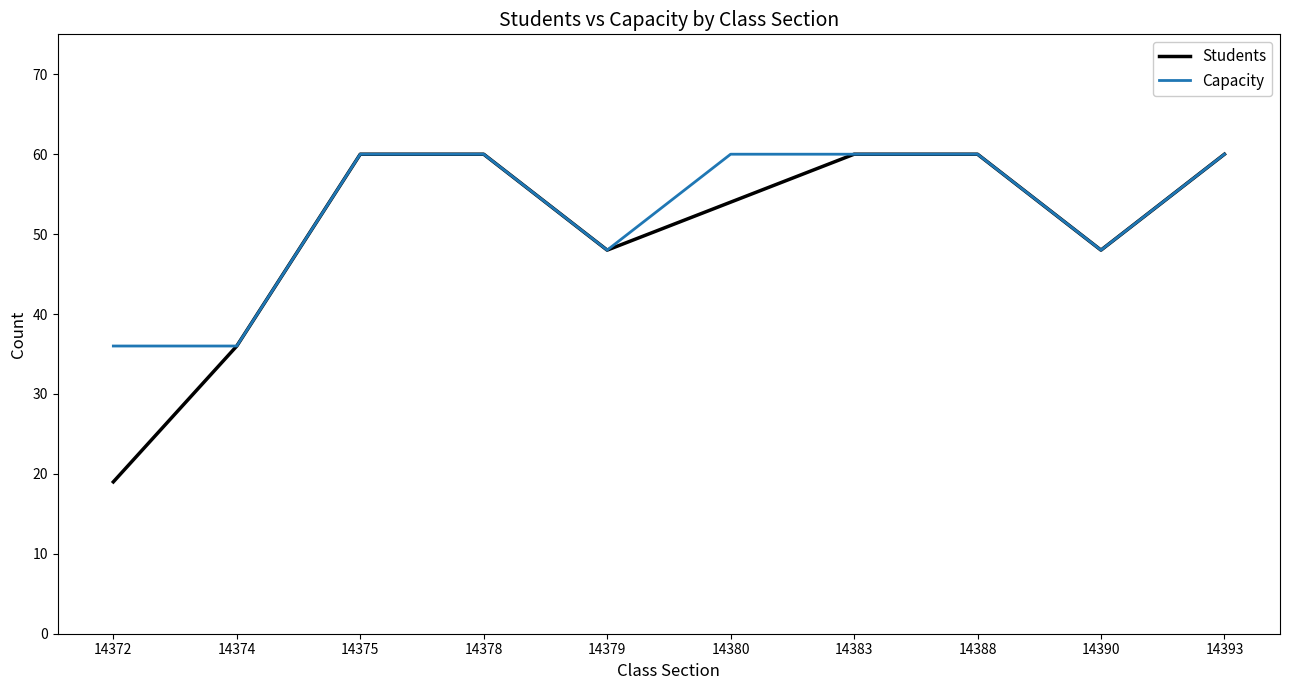

Where is Students nearest to the value 39?

14374